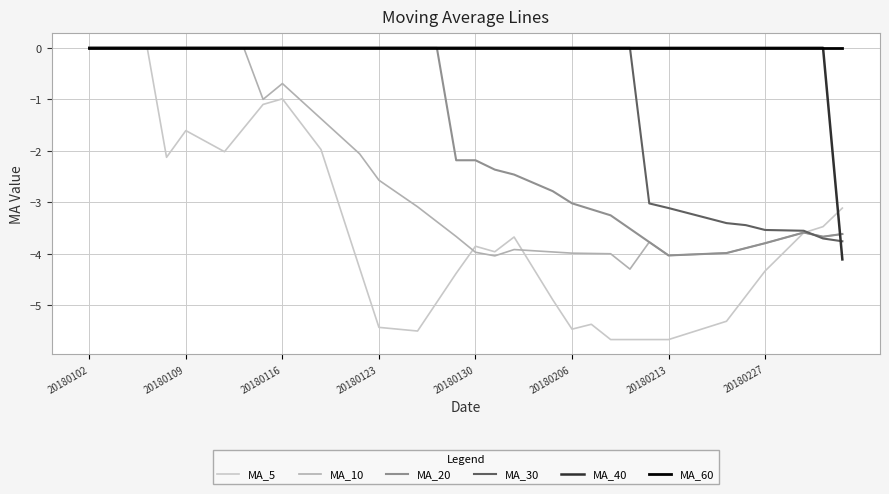

How many lines are shown in the chart?

6